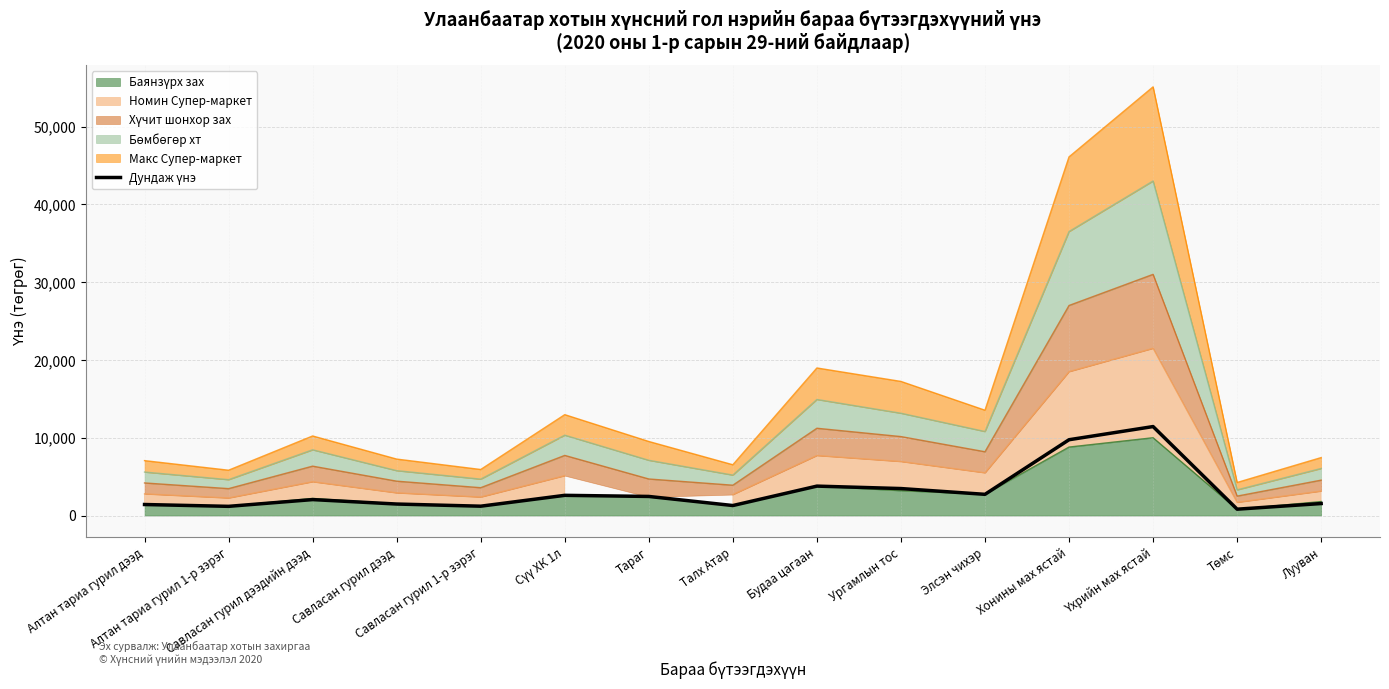

Reading left to right, what are all the values shown in this chart?

Алтан тариа гурил дээд=1418	Алтан тариа гурил 1-р зэрэг=1183	Савласан гурил дээдийн дээд=2050	Савласан гурил дээд=1480	Савласан гурил 1-р зэрэг=1202	Сүү ХК 1л=2598	Тараг=2455	Талх Атар=1287	Будаа цагаан=3783	Ургамлын тос=3469	Элсэн чихэр=2727	Хонины мах ястай=9745	Үхрийн мах ястай=11437	Төмс=818	Лууван=1544